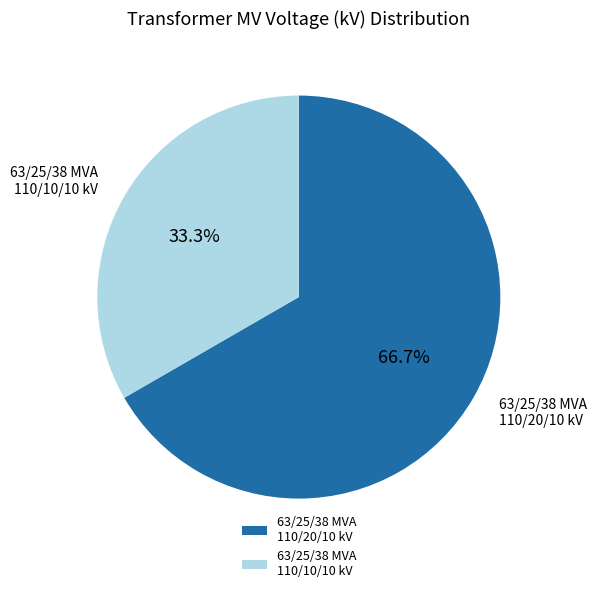

To the nearest percent, what is the difference between the 63/25/38 MVA 110/20/10 kV and 63/25/38 MVA 110/10/10 kV slice percentages?

33%